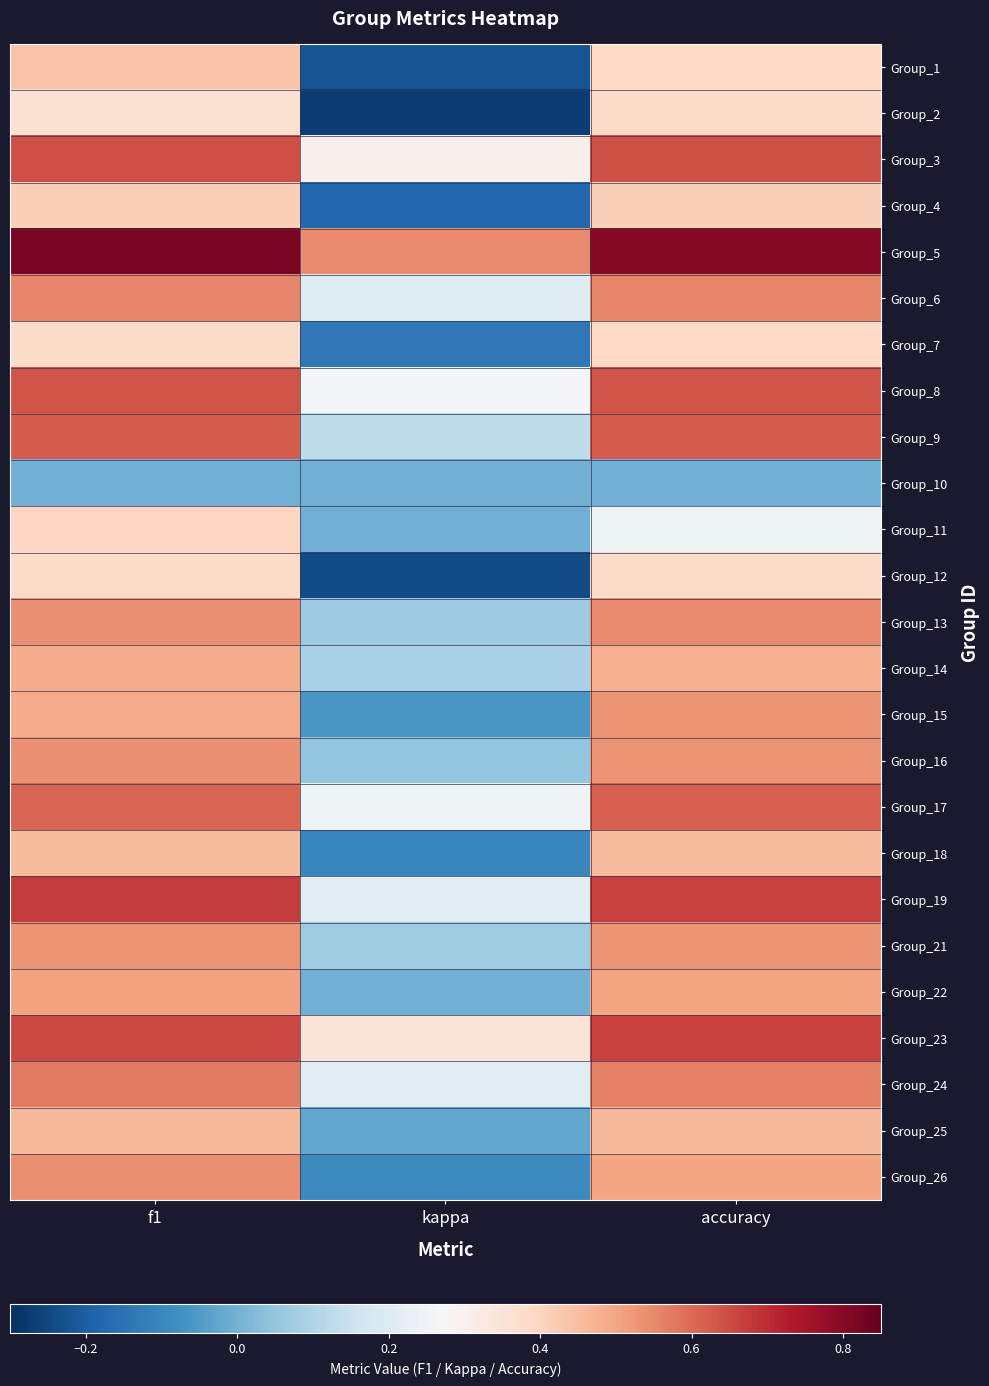

Rank the series by their maximum value, from lowest to highest.

Group_10, Group_2, Group_12, Group_7, Group_11, Group_4, Group_1, Group_18, Group_25, Group_14, Group_22, Group_21, Group_15, Group_16, Group_26, Group_13, Group_6, Group_24, Group_17, Group_9, Group_8, Group_3, Group_23, Group_19, Group_5